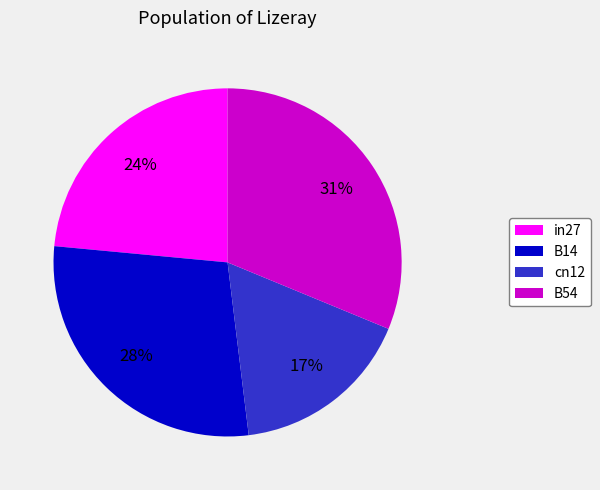

To the nearest percent, what is the combined percentage of B14 and in27?

52%